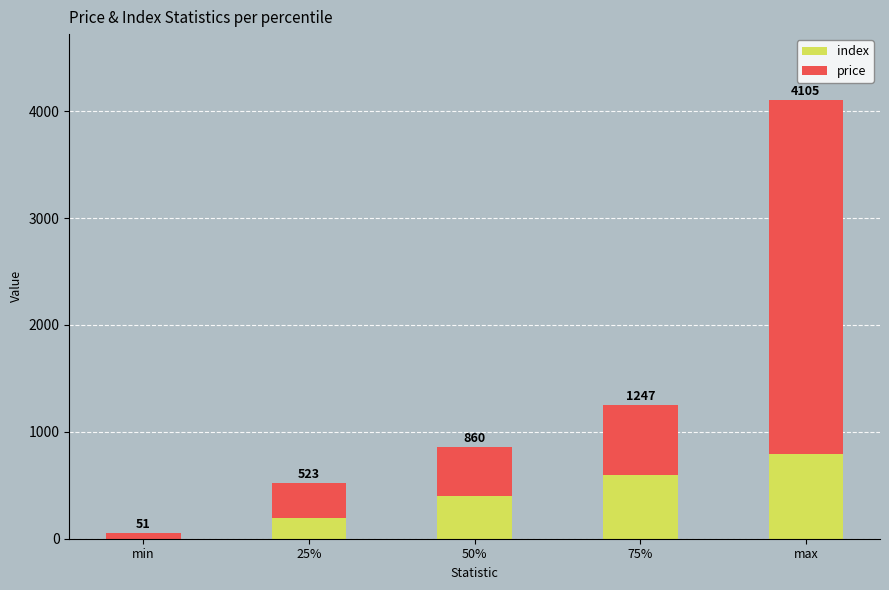

Are the bars horizontal?

No